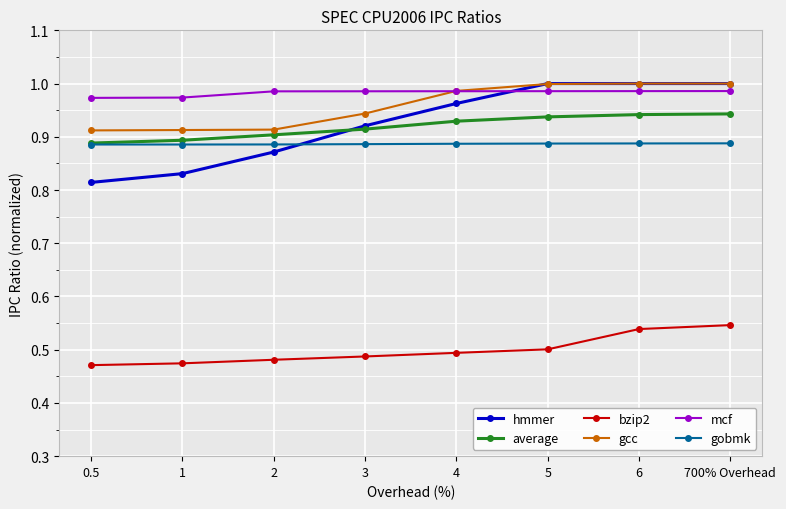

The value of bzip2 at 0.5 is 0.8. True or false?

False